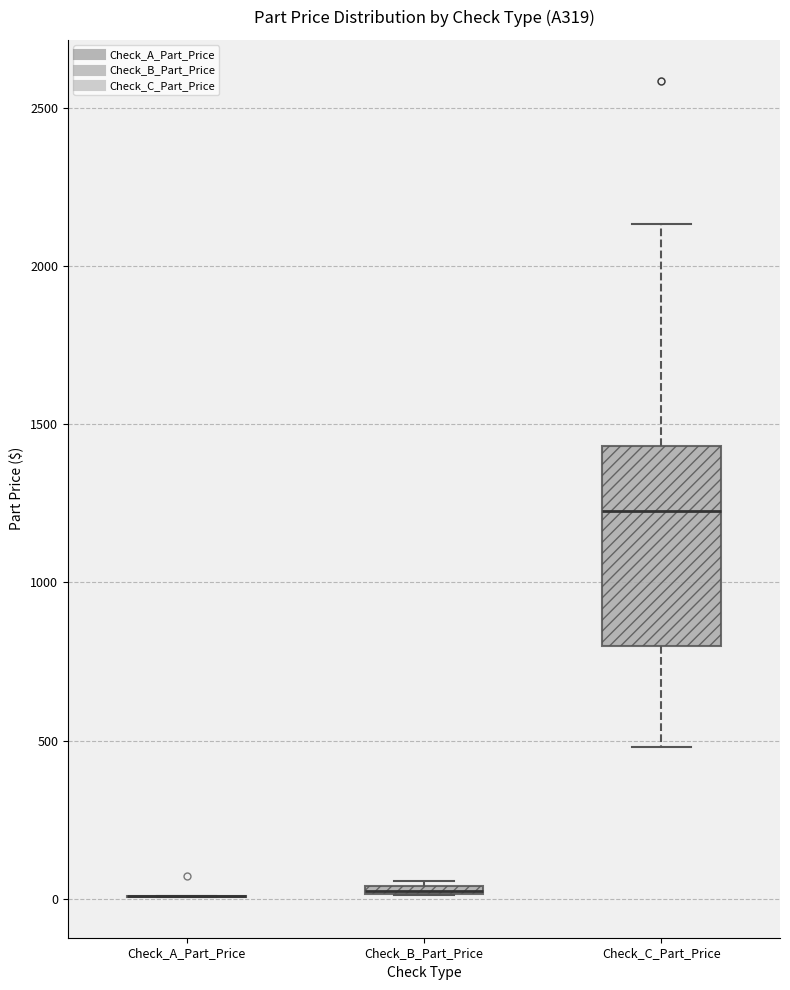

Comparing the boxes themselves (not the whiskers), which one is the tallest?

Check_C_Part_Price